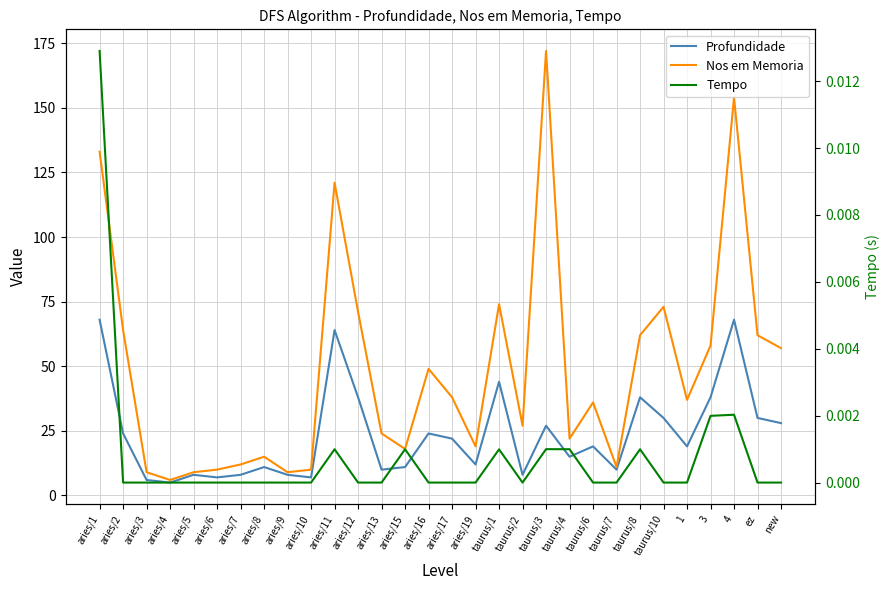

Is this an area chart (filled region under the line)?

No